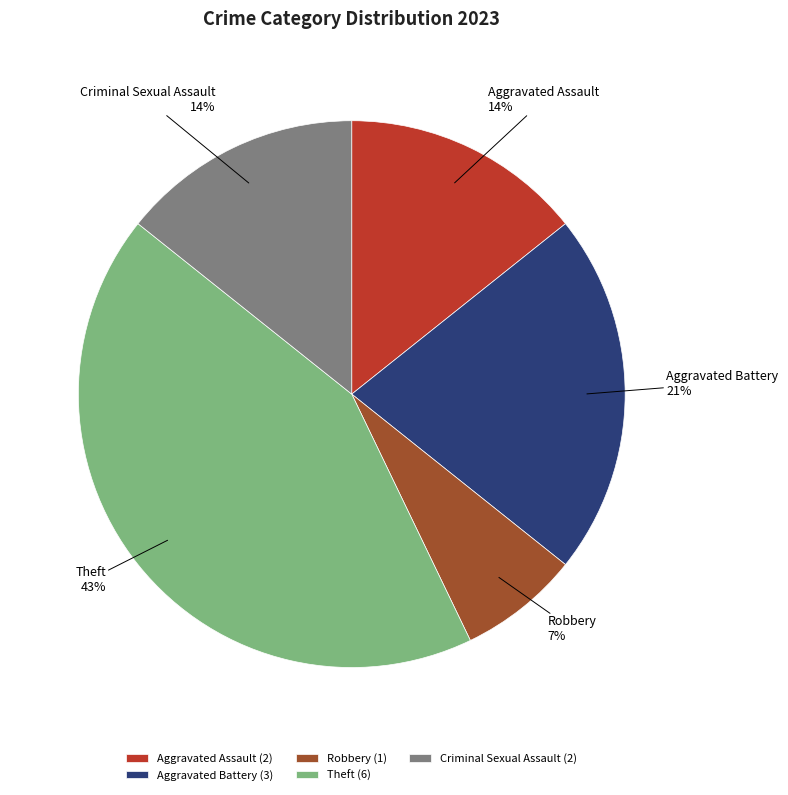

To the nearest percent, what percentage of the pie is Robbery?

7%